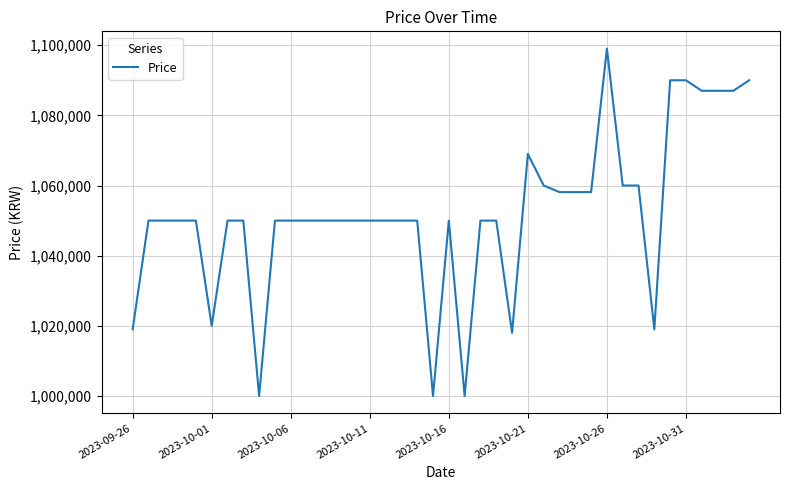

What is the smallest value displayed?

1000000